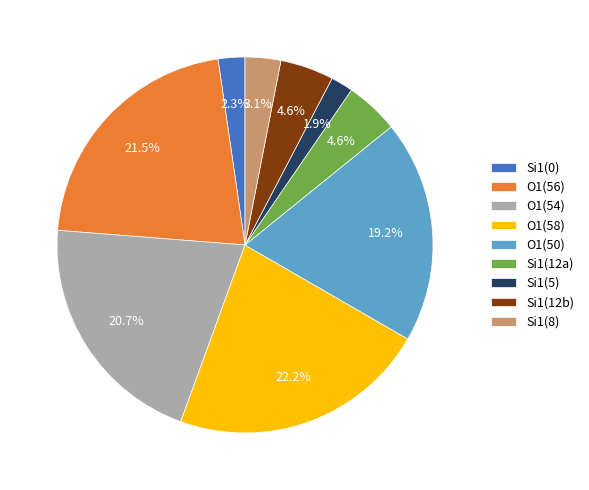

Do O1(50) and O1(56) together represent more than half of the pie?

No